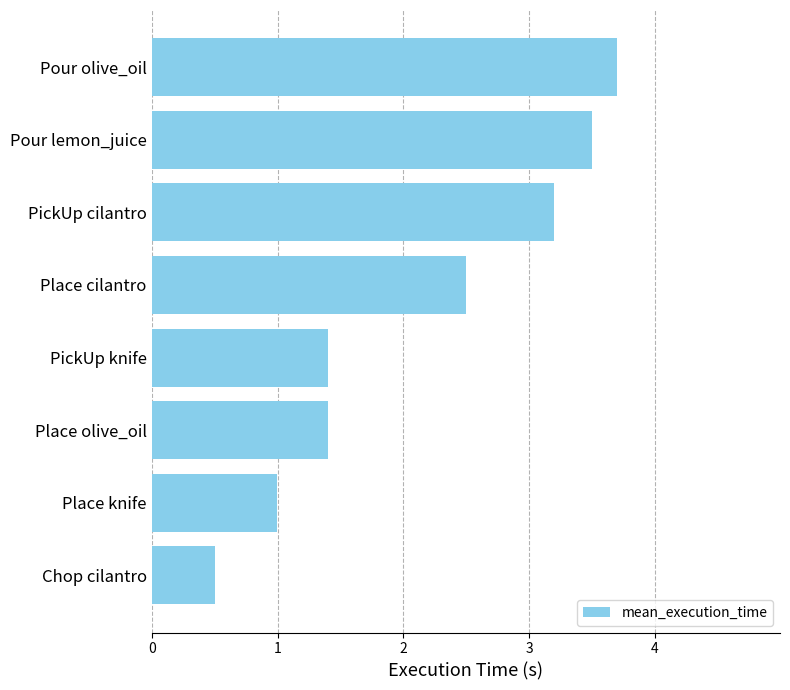

Approximately how many times larger is the value at Pour lemon_juice compared to PickUp knife?

2.5